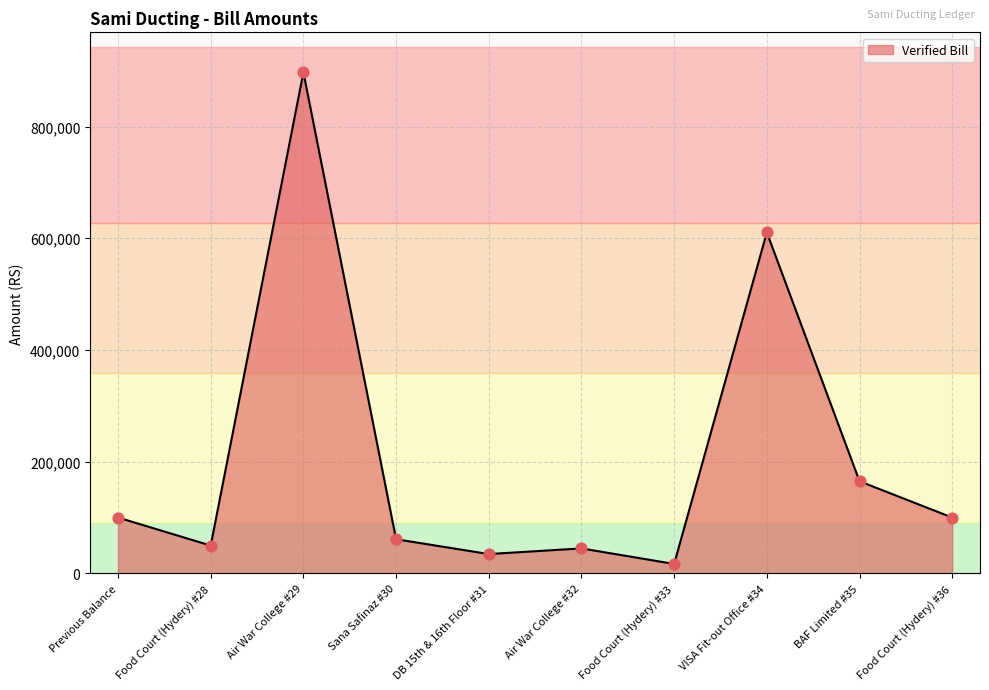

What is the change in value from Previous Balance to Air War College #29?

+796955